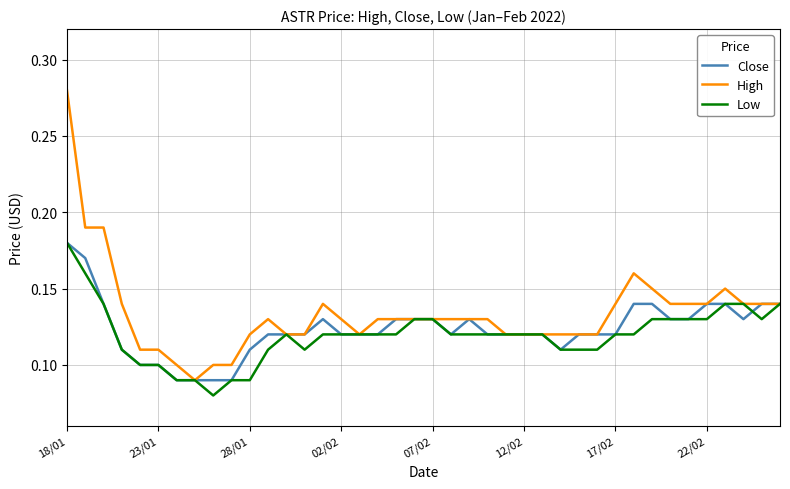

Which series has the largest range (max minus min)?

High